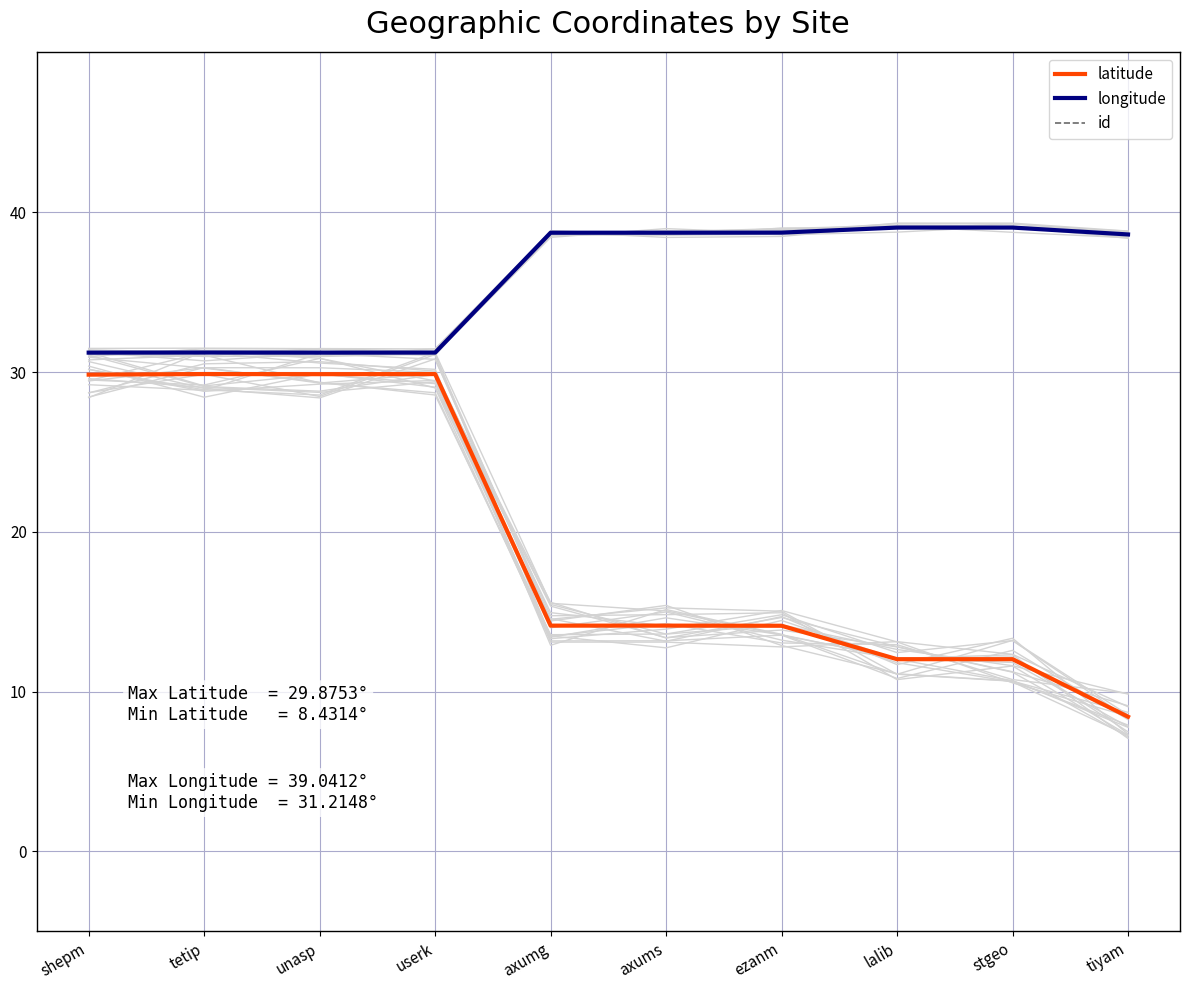

The latitude series shows 16.3 at shepm. True or false?

False